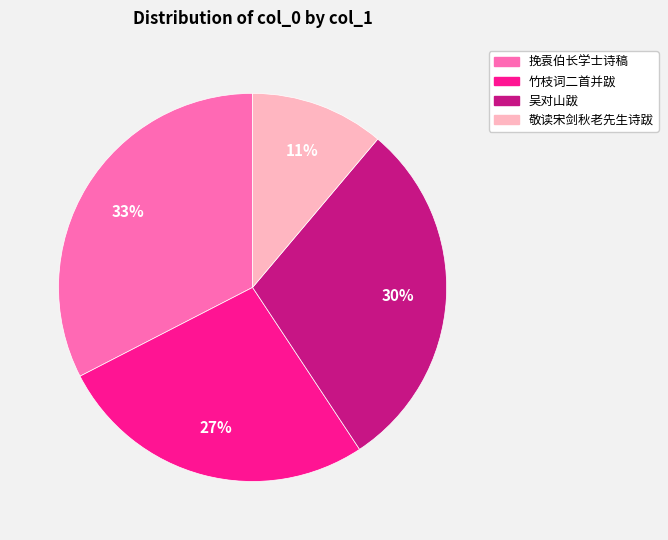

To the nearest percent, what is the average slice percentage?

25%